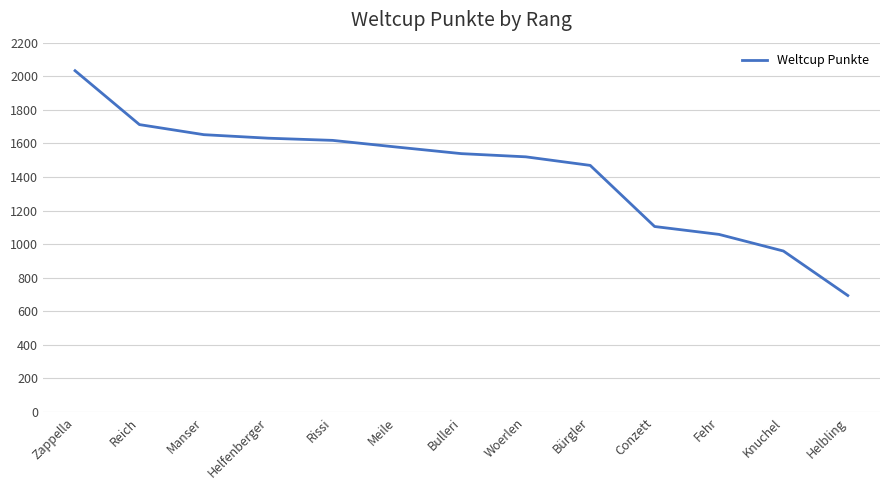

What is the difference between the maximum and minimum values?

1339